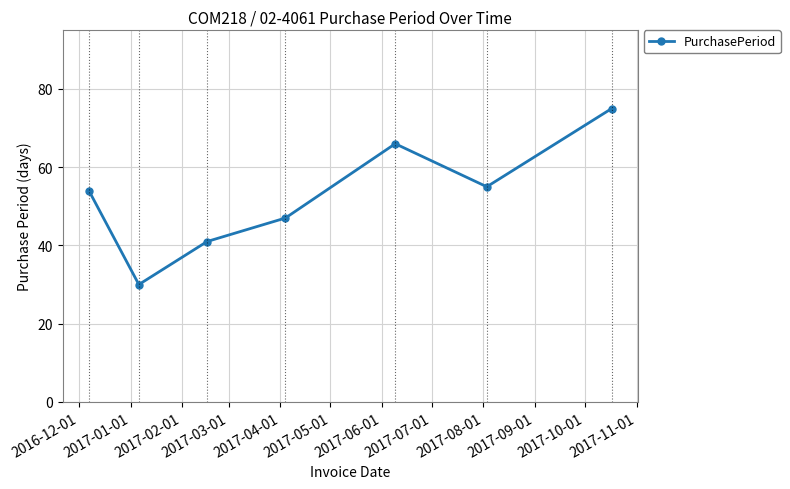

What is the difference between the maximum and minimum values?

45